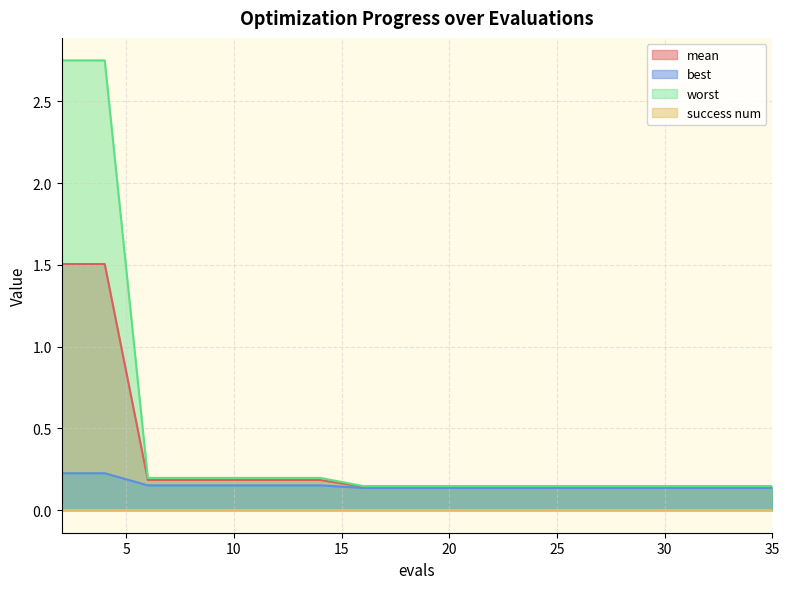

True or false: worst and mean intersect in this chart.

False